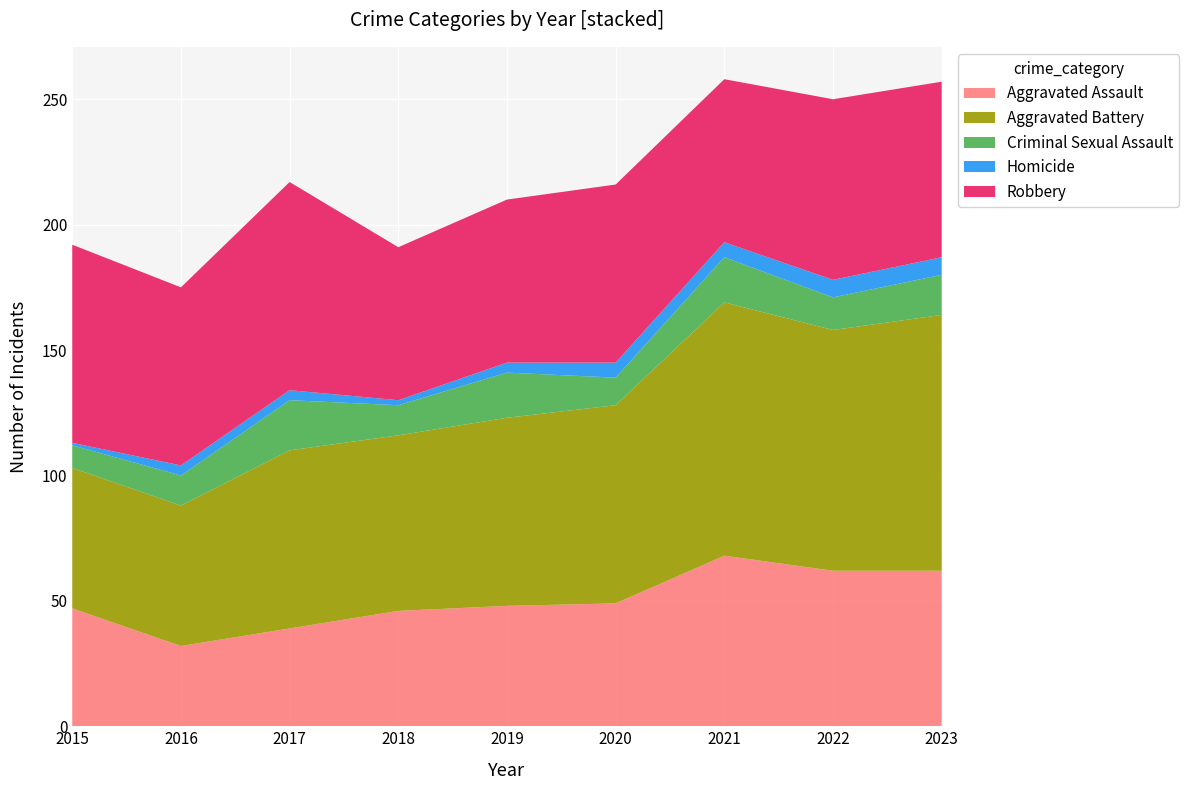

Reading right to left, list all the values displayed in this chart.

Aggravated Assault: 2023=62	2022=62	2021=68	2020=49	2019=48	2018=46	2017=39	2016=32	2015=47
Aggravated Battery: 2023=102	2022=96	2021=101	2020=79	2019=75	2018=70	2017=71	2016=56	2015=56
Criminal Sexual Assault: 2023=16	2022=13	2021=18	2020=11	2019=18	2018=12	2017=20	2016=12	2015=9
Homicide: 2023=7	2022=7	2021=6	2020=6	2019=4	2018=2	2017=4	2016=4	2015=1
Robbery: 2023=70	2022=72	2021=65	2020=71	2019=65	2018=61	2017=83	2016=71	2015=79